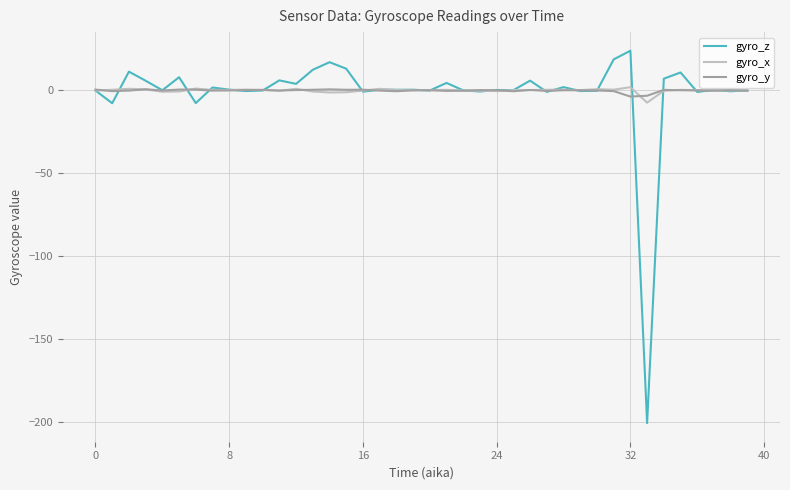

Which series has the largest range (max minus min)?

gyro_z